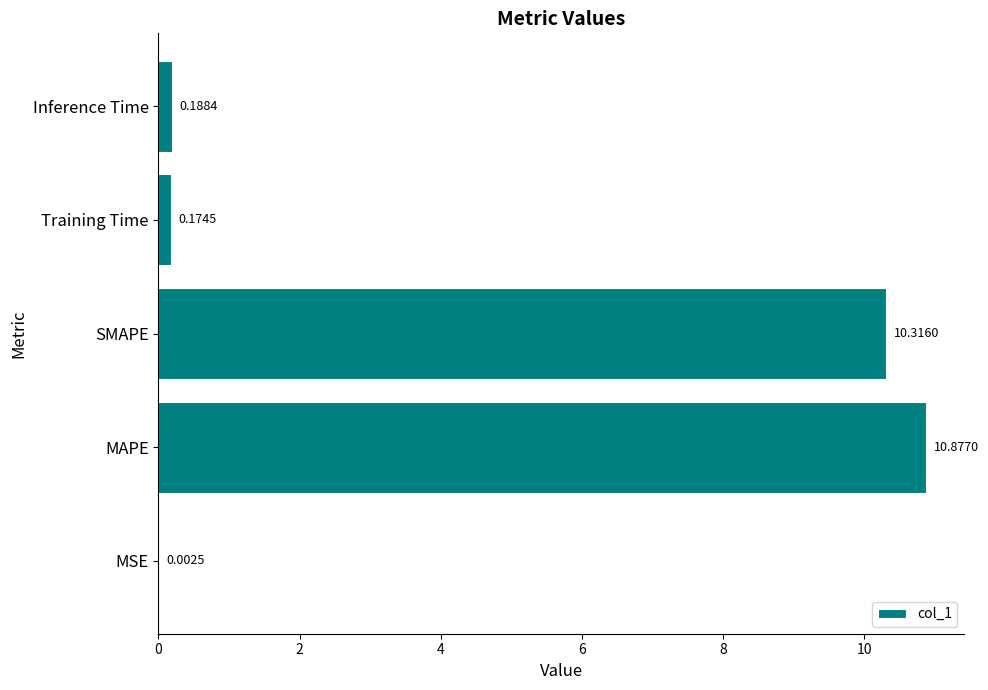

What is the sum of the values at Inference Time and MAPE?

11.1